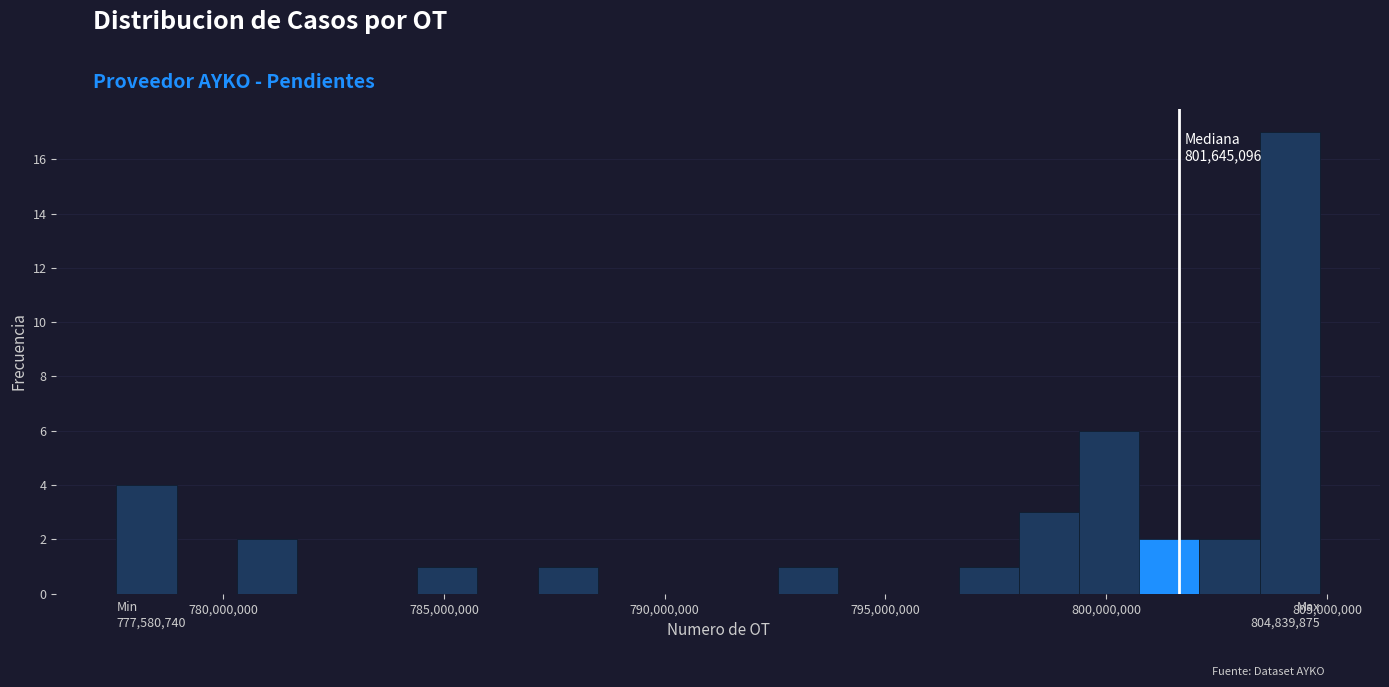

Read against the x-axis, roughly where is the centre of the tallest bar?

804000000